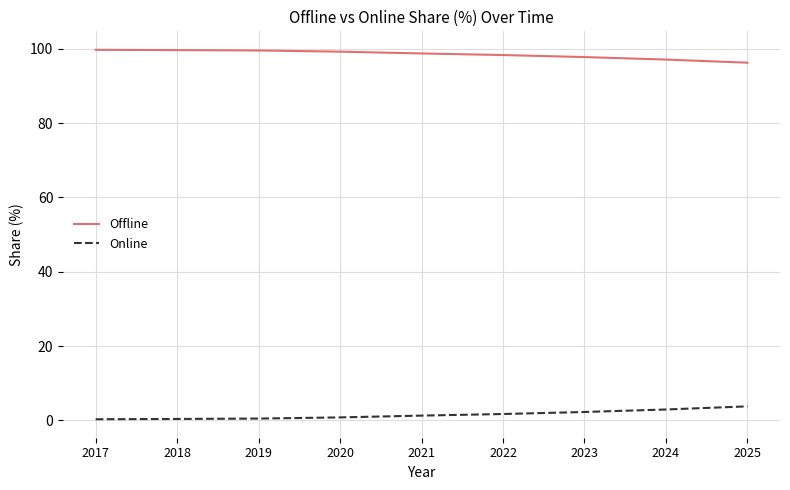

What is the difference between the second highest and minimum values in the Online series?

2.6